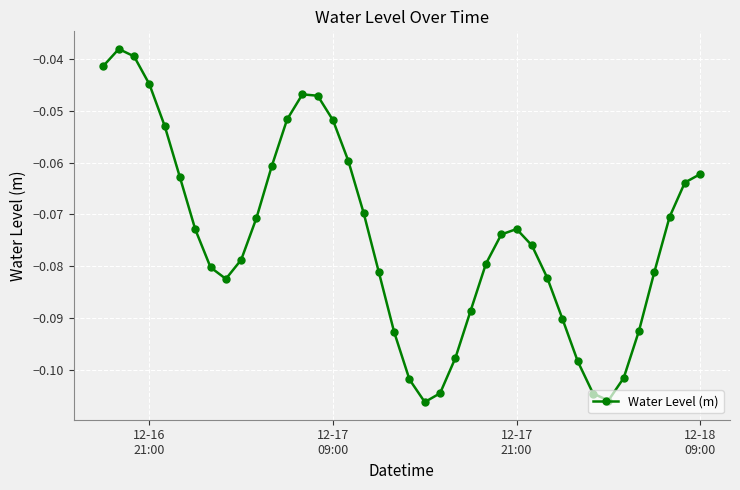

How many points are lower than both their immediate neighbors (excluding endpoints)?

3